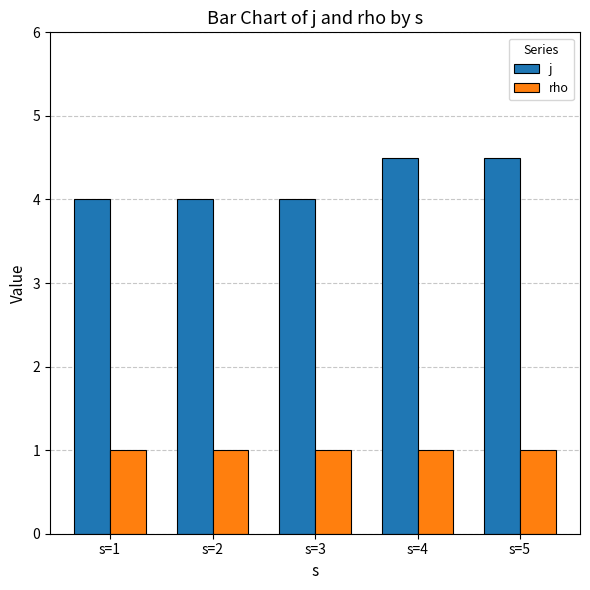

What is the value of the rho bar at the 2nd from the left?

1.0